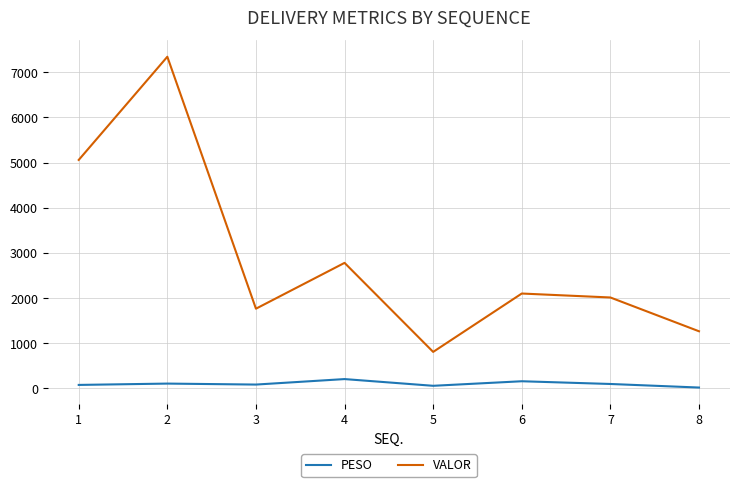

True or false: VALOR and PESO cross at least once.

False